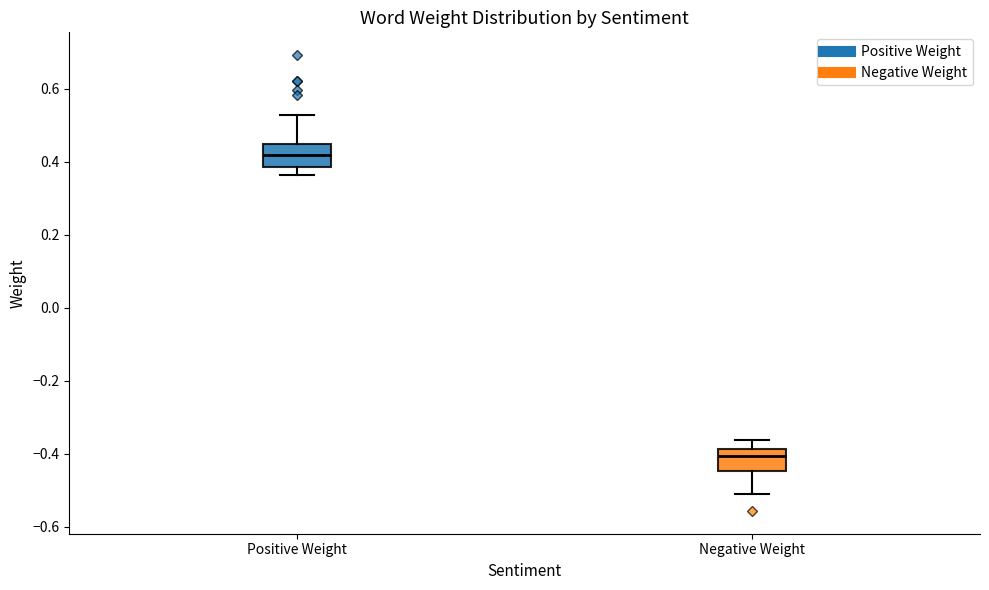

Which box has the lowest median line?

Negative Weight